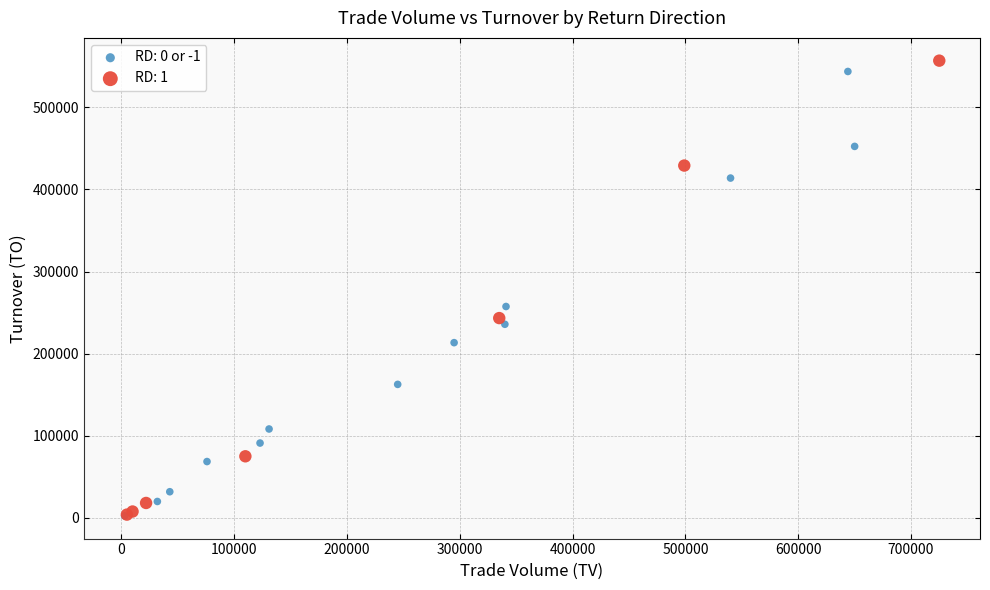

What are all the series names shown in the legend?

RD: 0 or -1, RD: 1